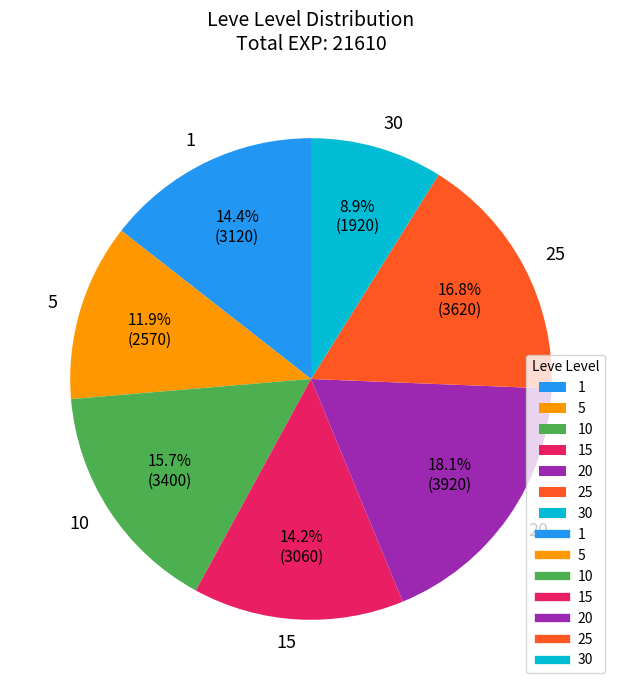

Between 1 and 25, which is larger?

25